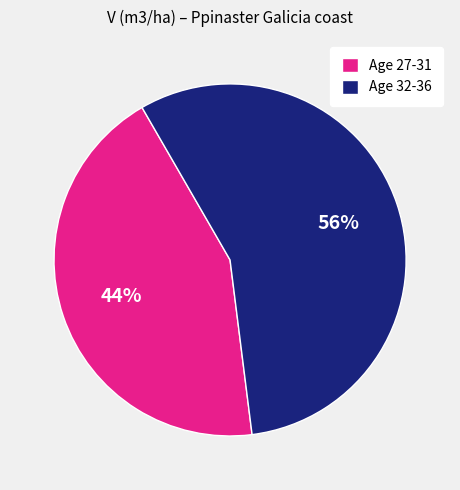

Which category accounts for the majority?

Age 32-36